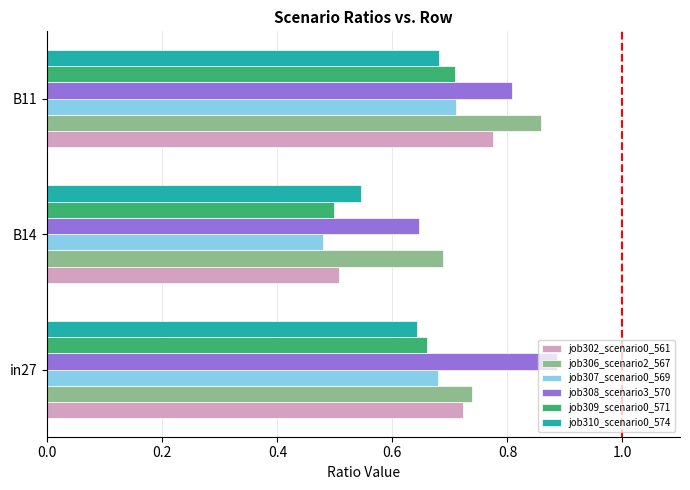

At which label does job302_scenario0_561 reach its peak?

B11